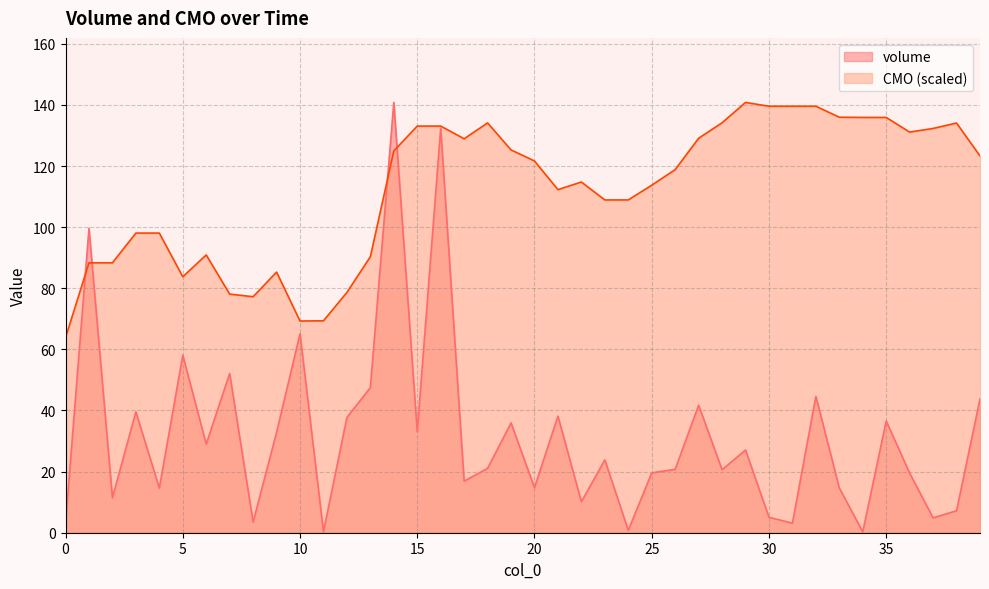

List the series in order of their peak value, highest first.

volume, CMO